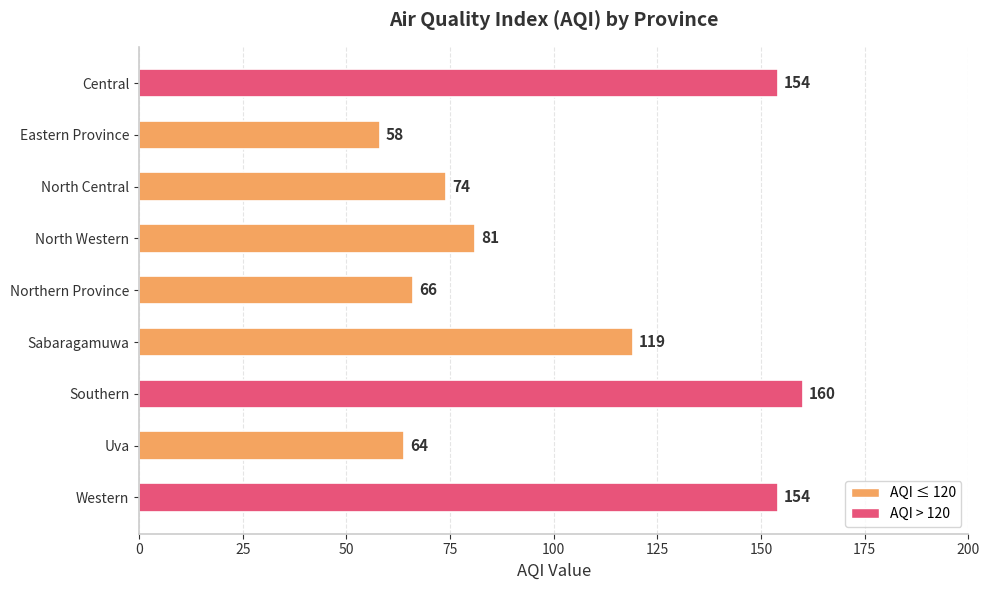

What is the label of the 8th bar from the bottom?

Eastern Province